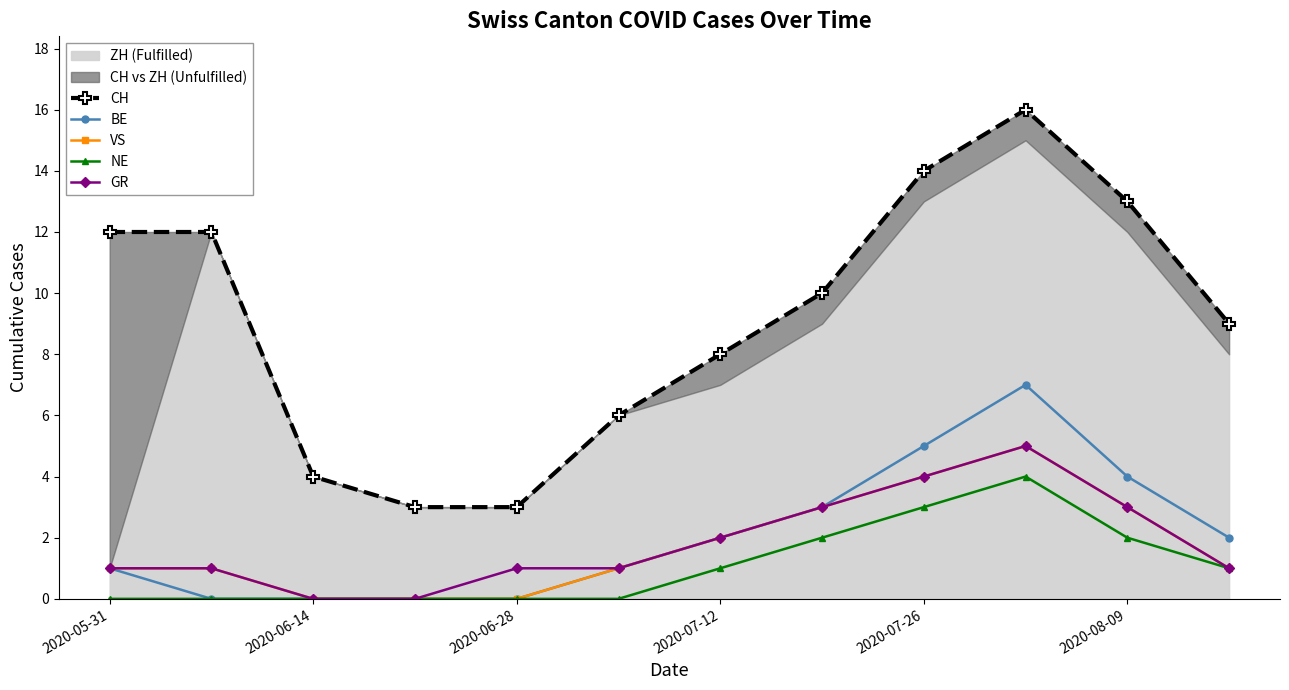

The value of NE at 2020-06-28 is 1. True or false?

False